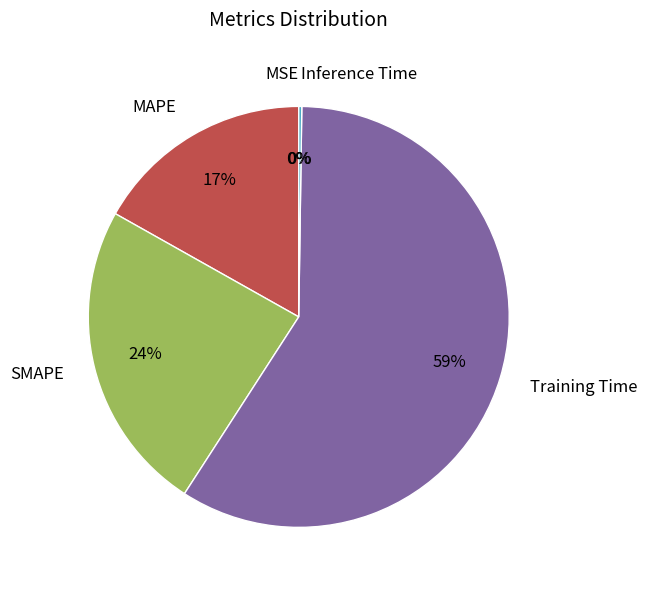

Which category has the biggest portion of the pie?

Training Time